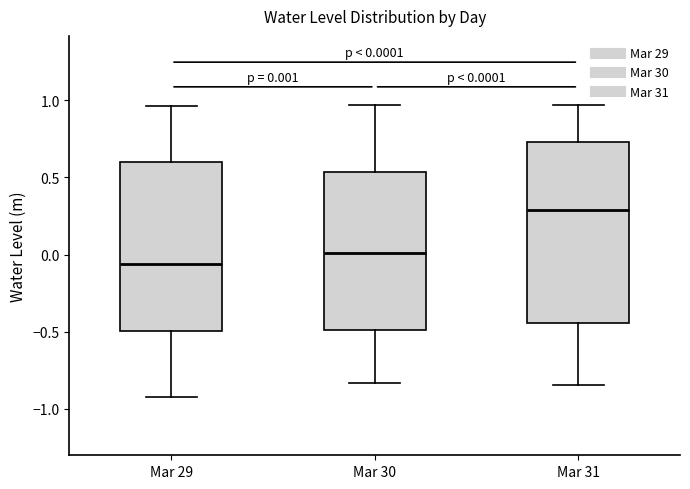

Which box has the lowest median line?

Mar 29